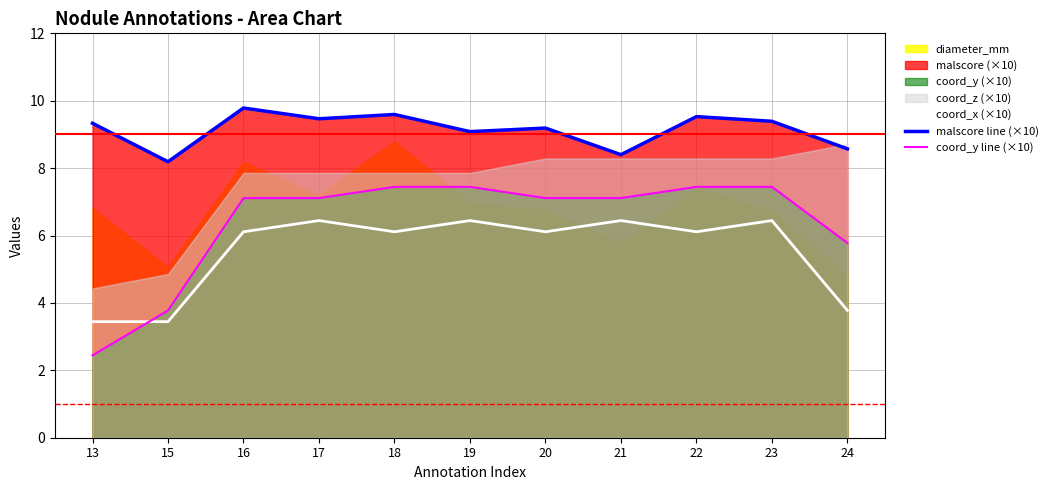

The coord_y line (×10) series shows 2.4 at 13. True or false?

True